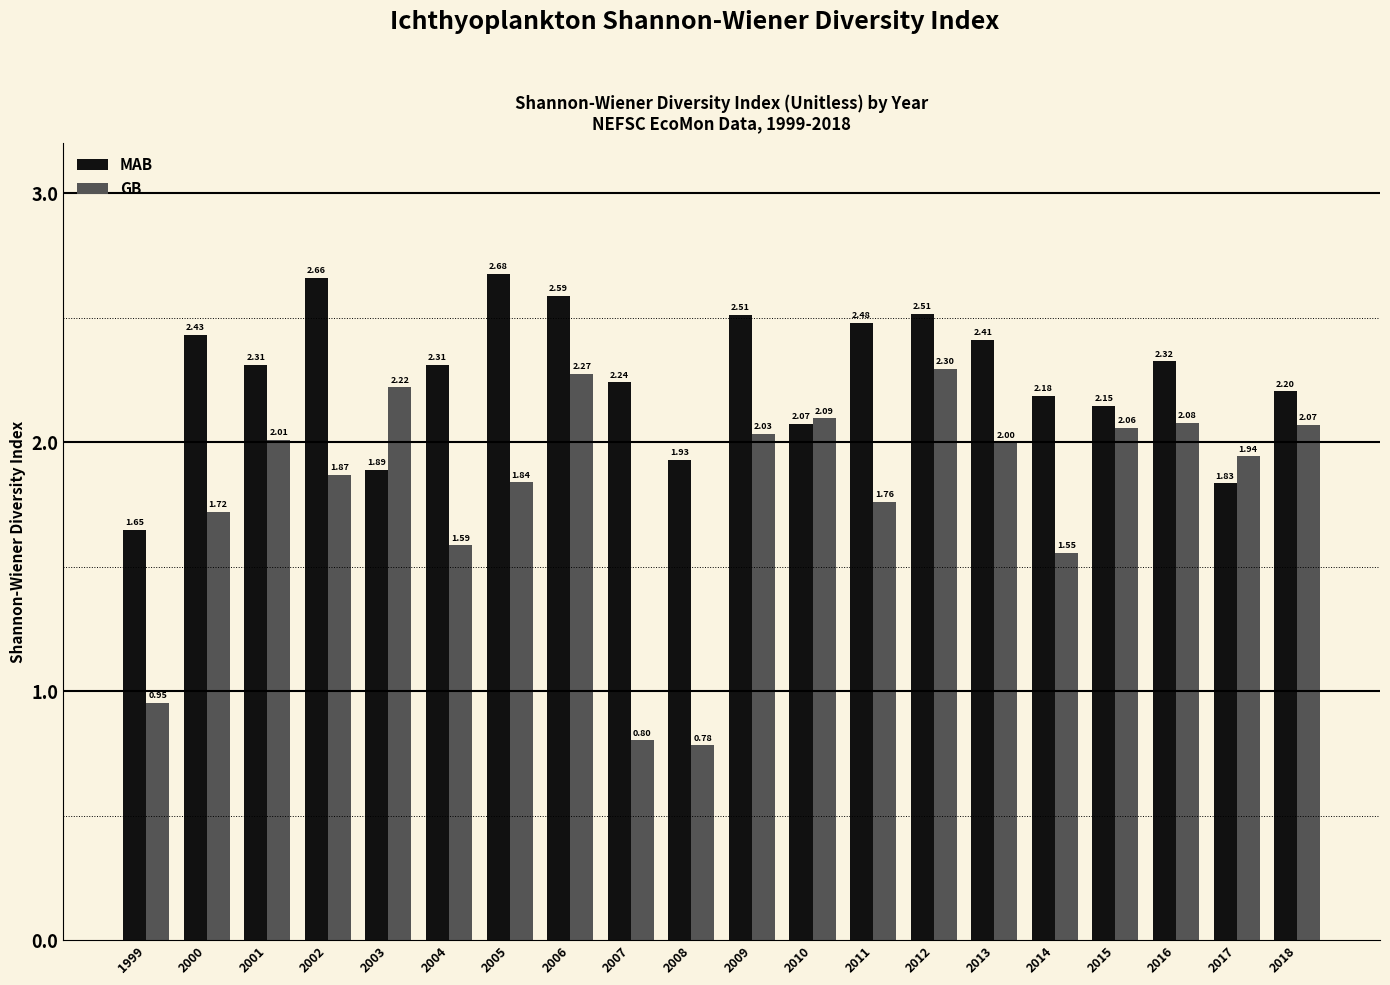

What is the sum of all GB values?

35.9